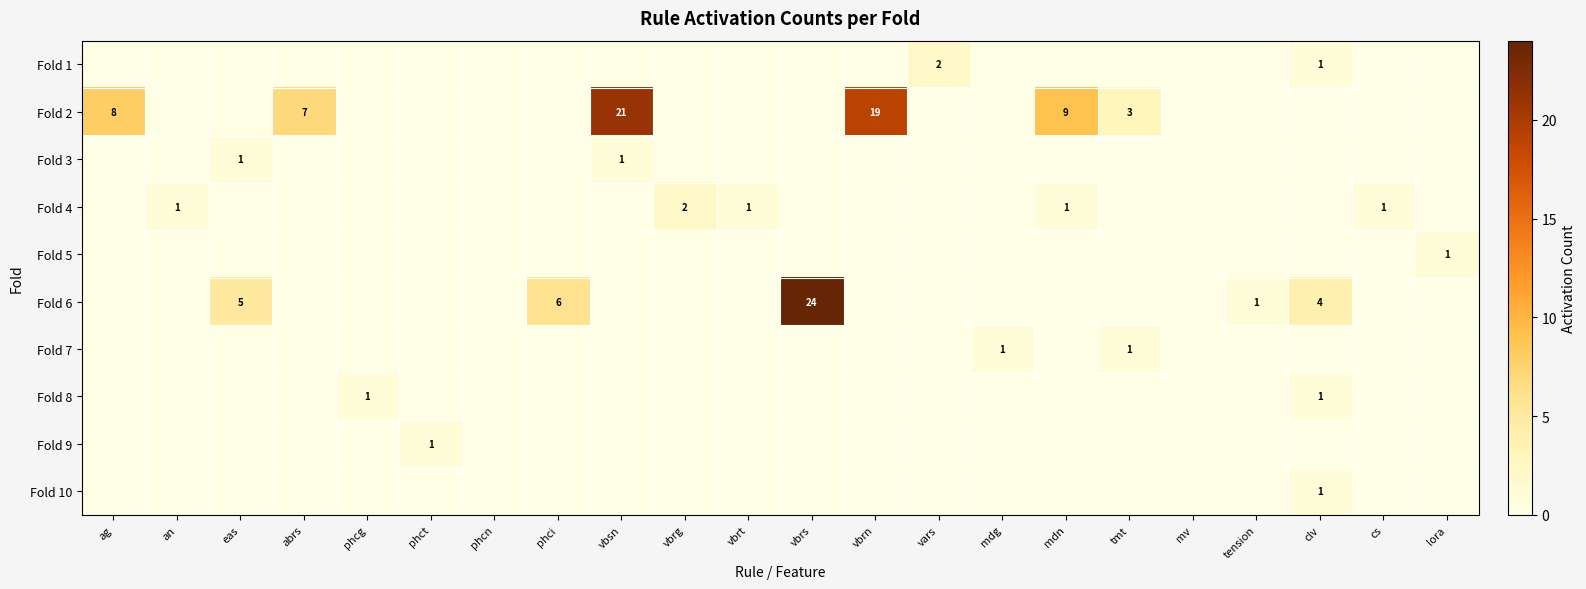

Between mdn and tension, which is larger?

mdn